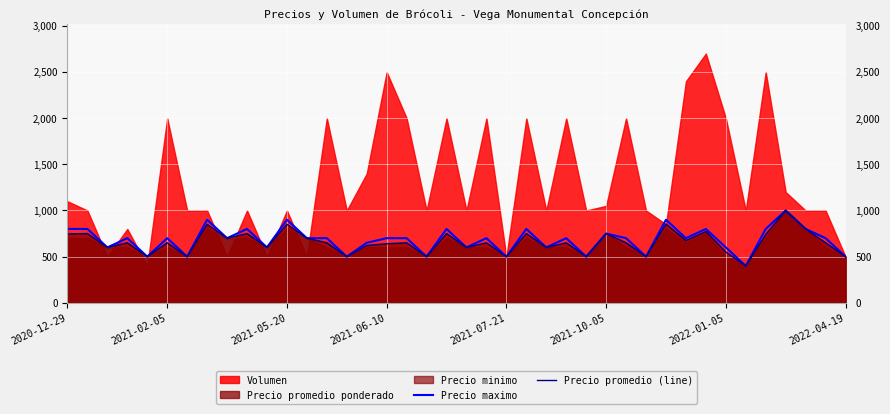

What is the highest value of the Precio promedio (line) series?

1000